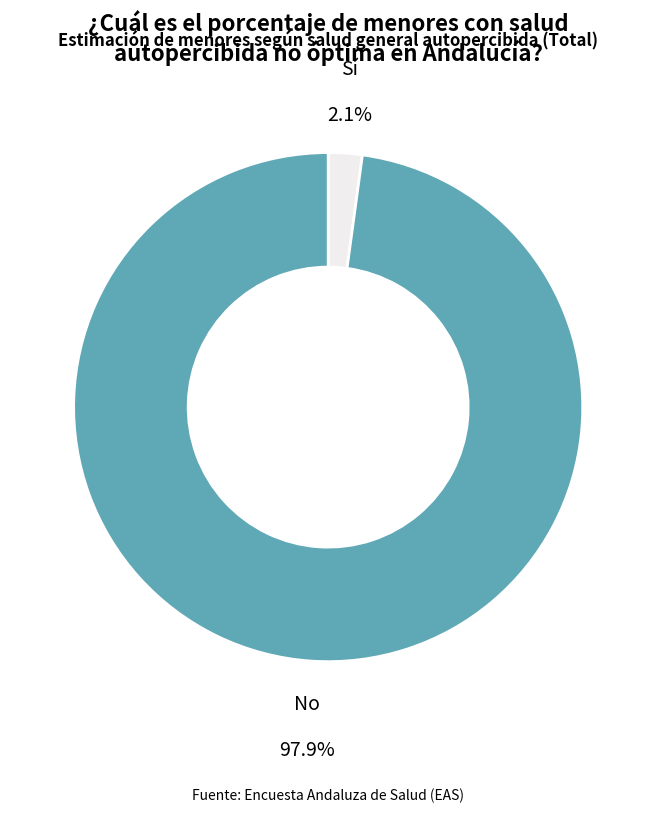

To the nearest percent, what percentage of the pie is Sí?

2%